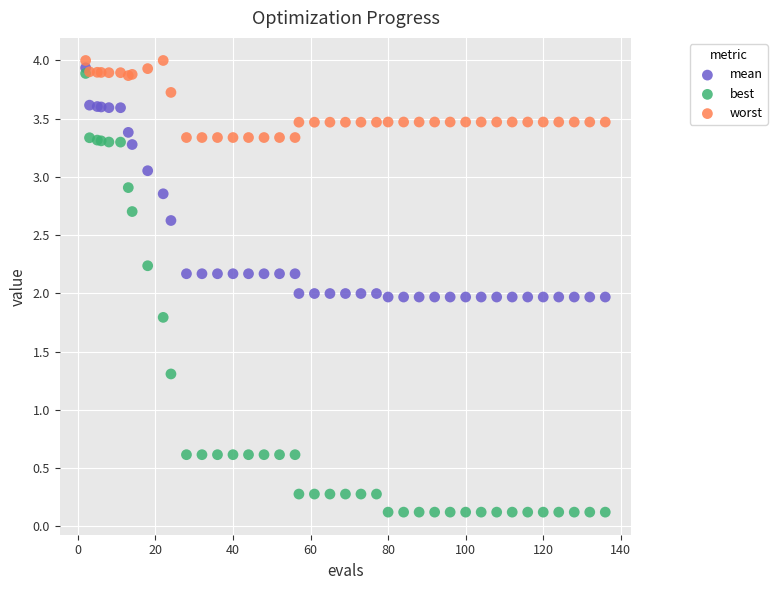

What are all the series names shown in the legend?

mean, best, worst